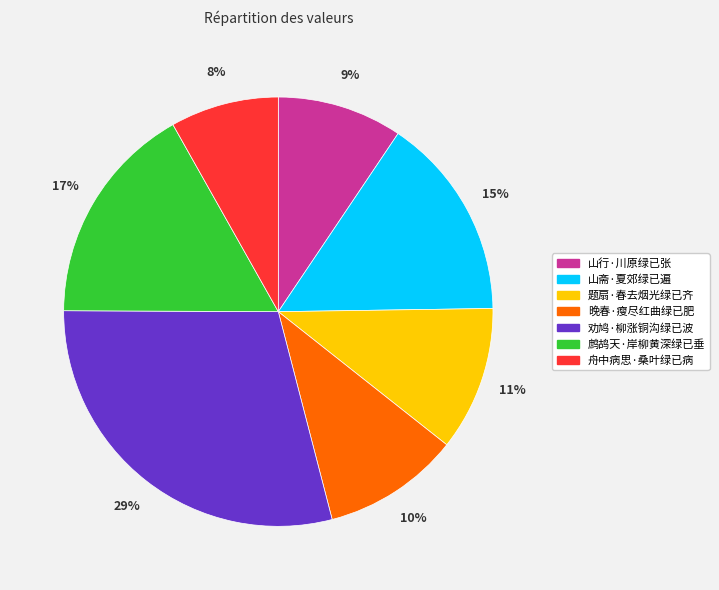

How many slices are in this pie chart?

7